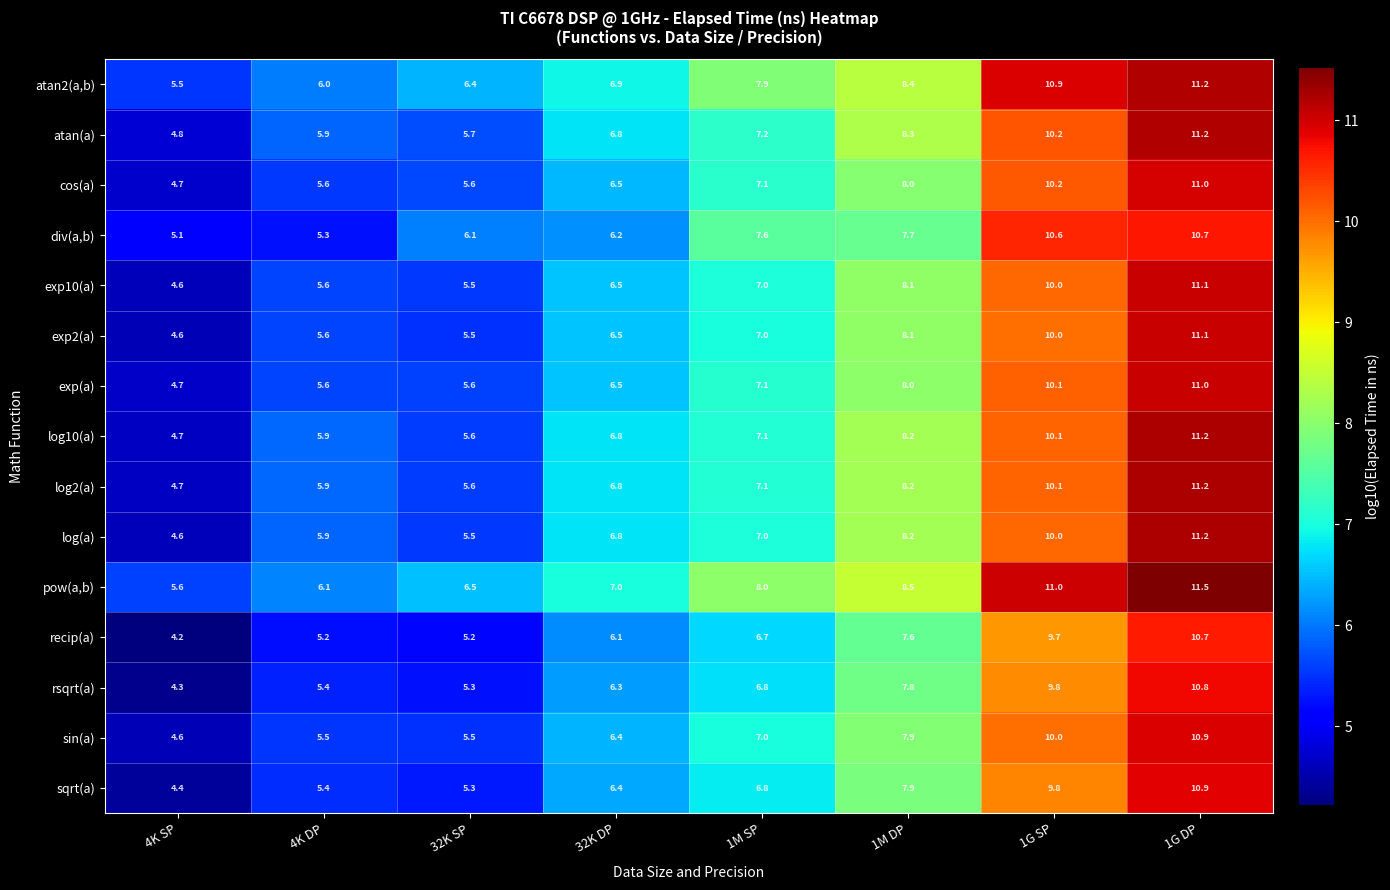

Which category has the highest value across all series?

1G DP